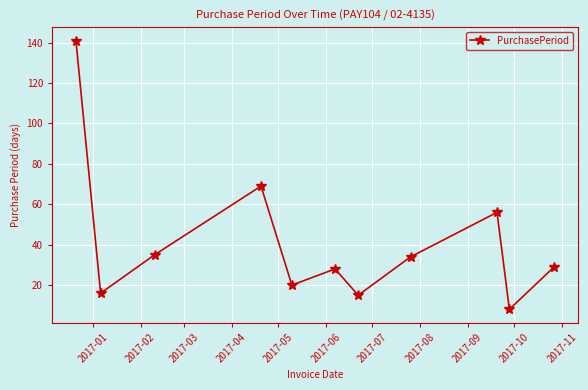

What is the difference between the maximum and second lowest values?

126